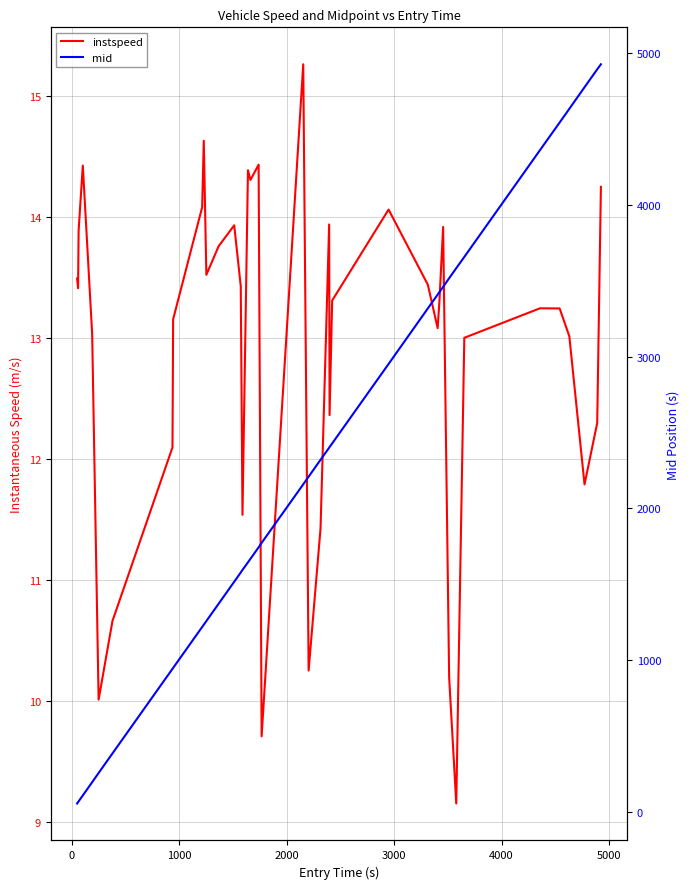

What is the difference between the maximum and minimum values in the instspeed series?

6.1